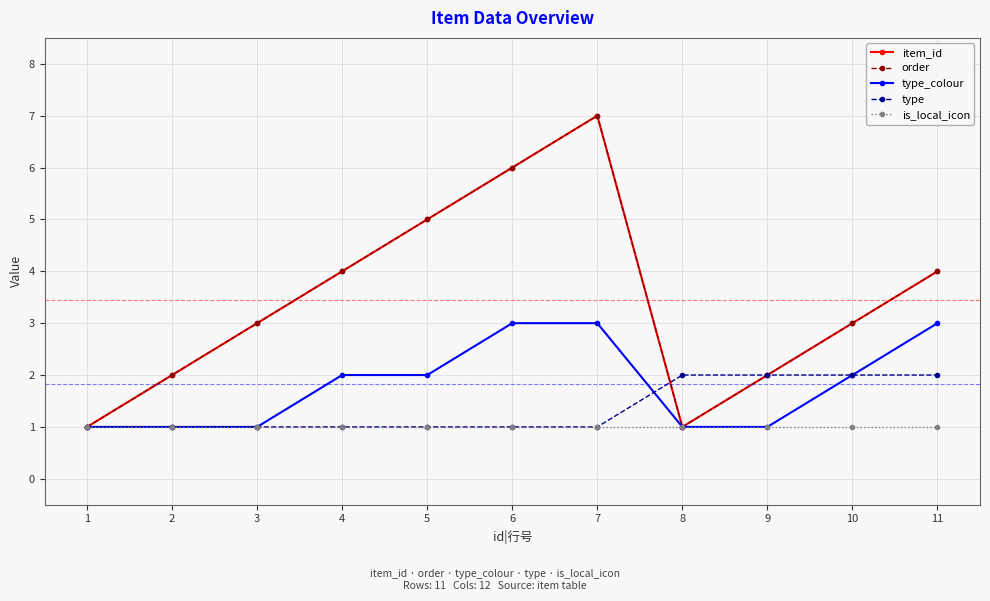

Does the chart have visible grid lines?

Yes